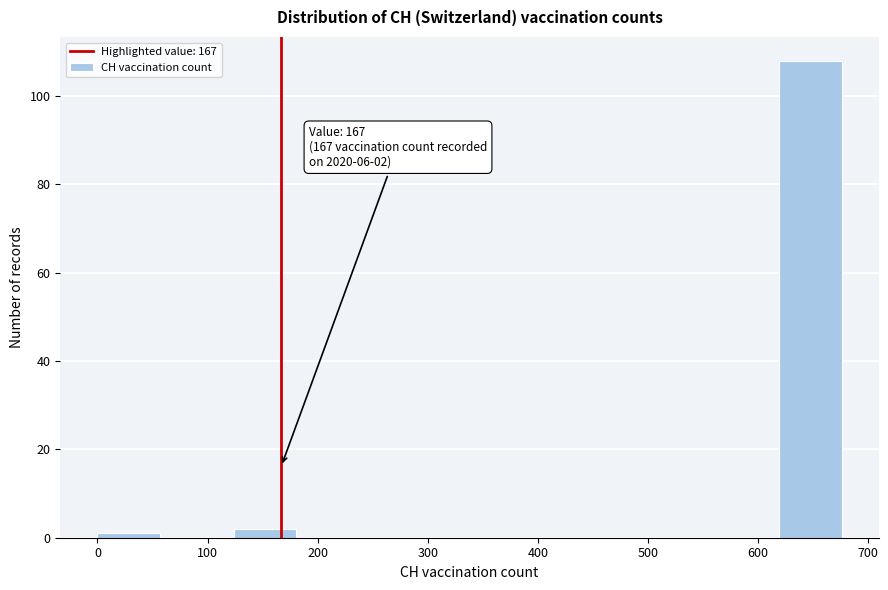

Over which range of the x-axis is the bar tallest?

620 to 680